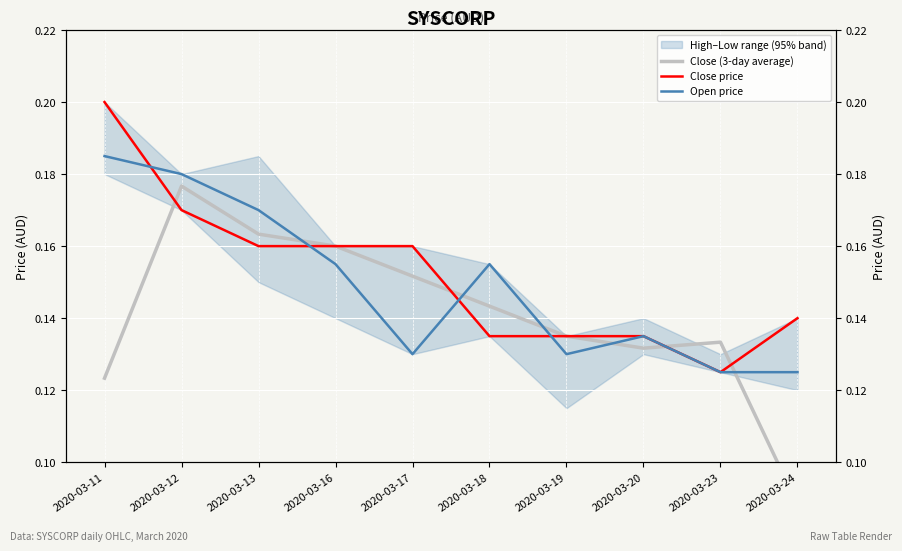

Which series has the largest range (max minus min)?

Close (3-day average)